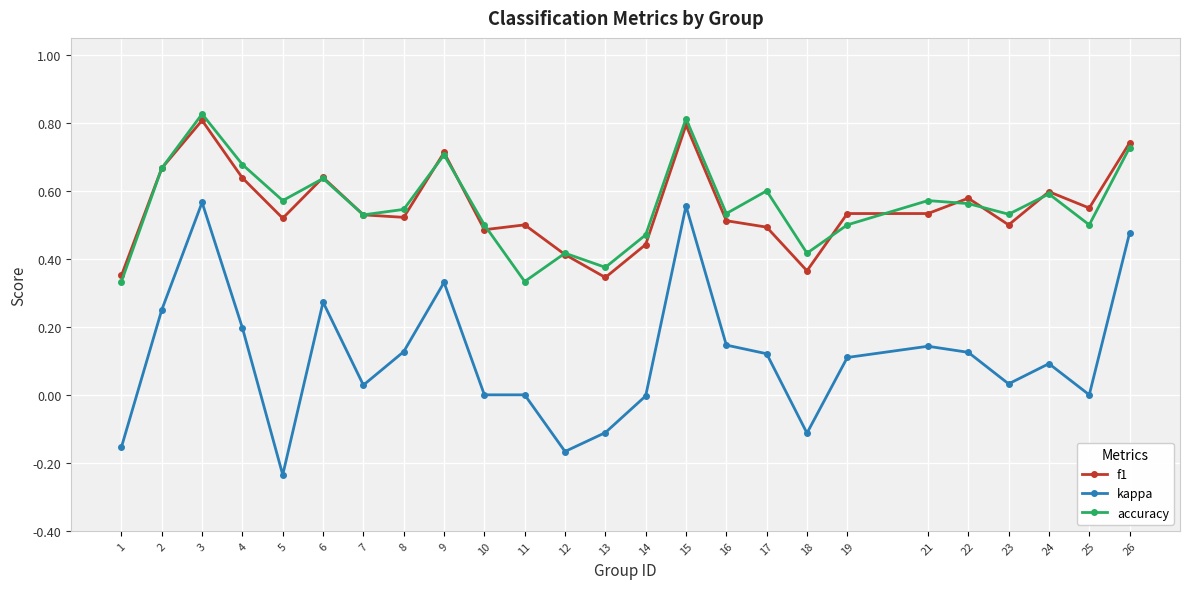

Is it true that accuracy equals 0.6 at 24?

True